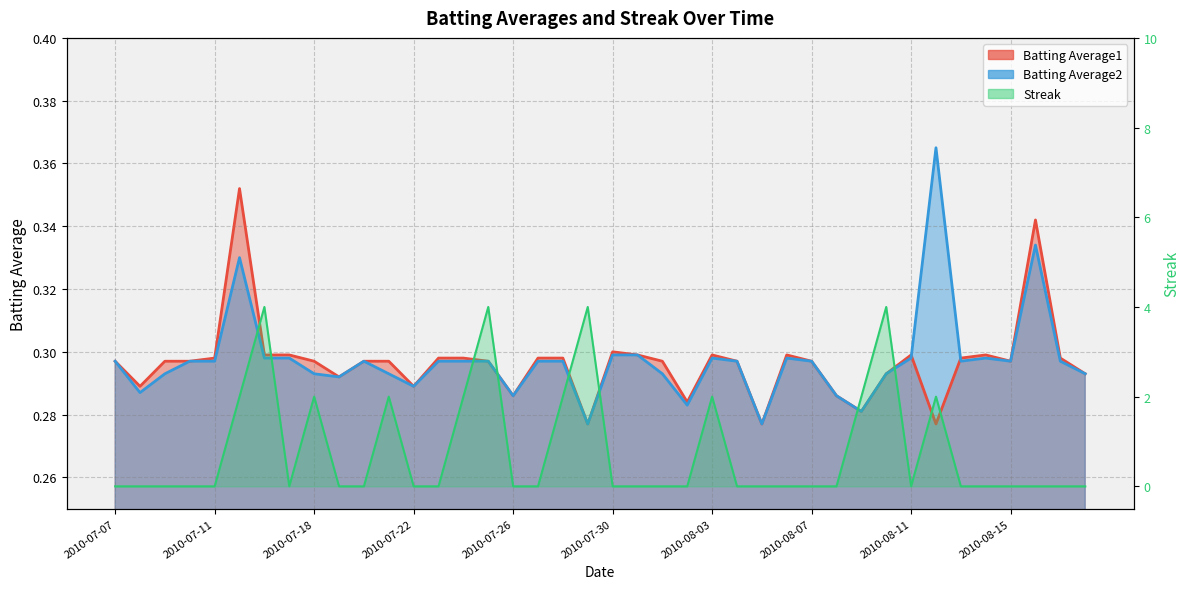

Rank the series by their maximum value, from highest to lowest.

Streak, Batting Average2, Batting Average1